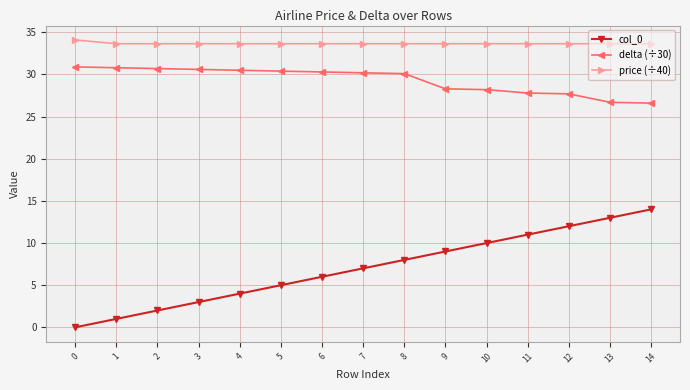

Which series has the widest spread of values?

col_0